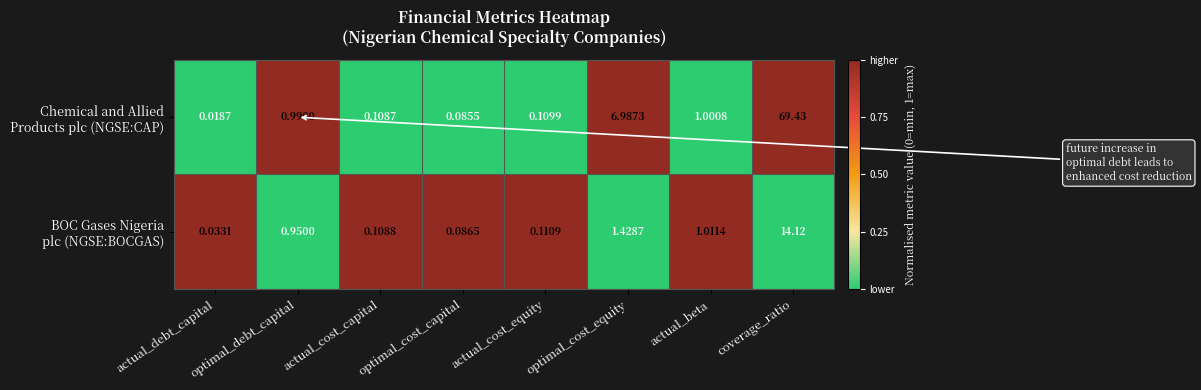

Count the number of categories in the chart.

8